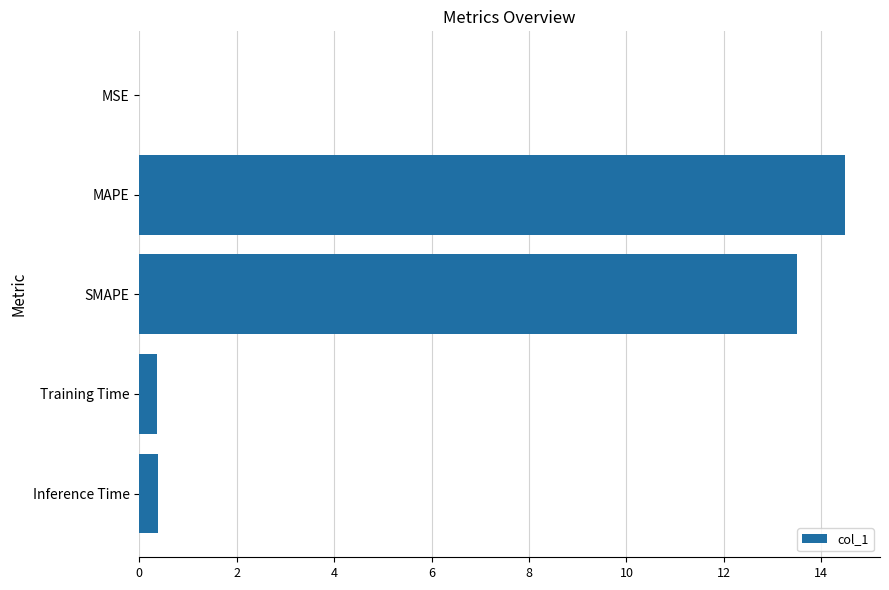

What is the average value?

5.7